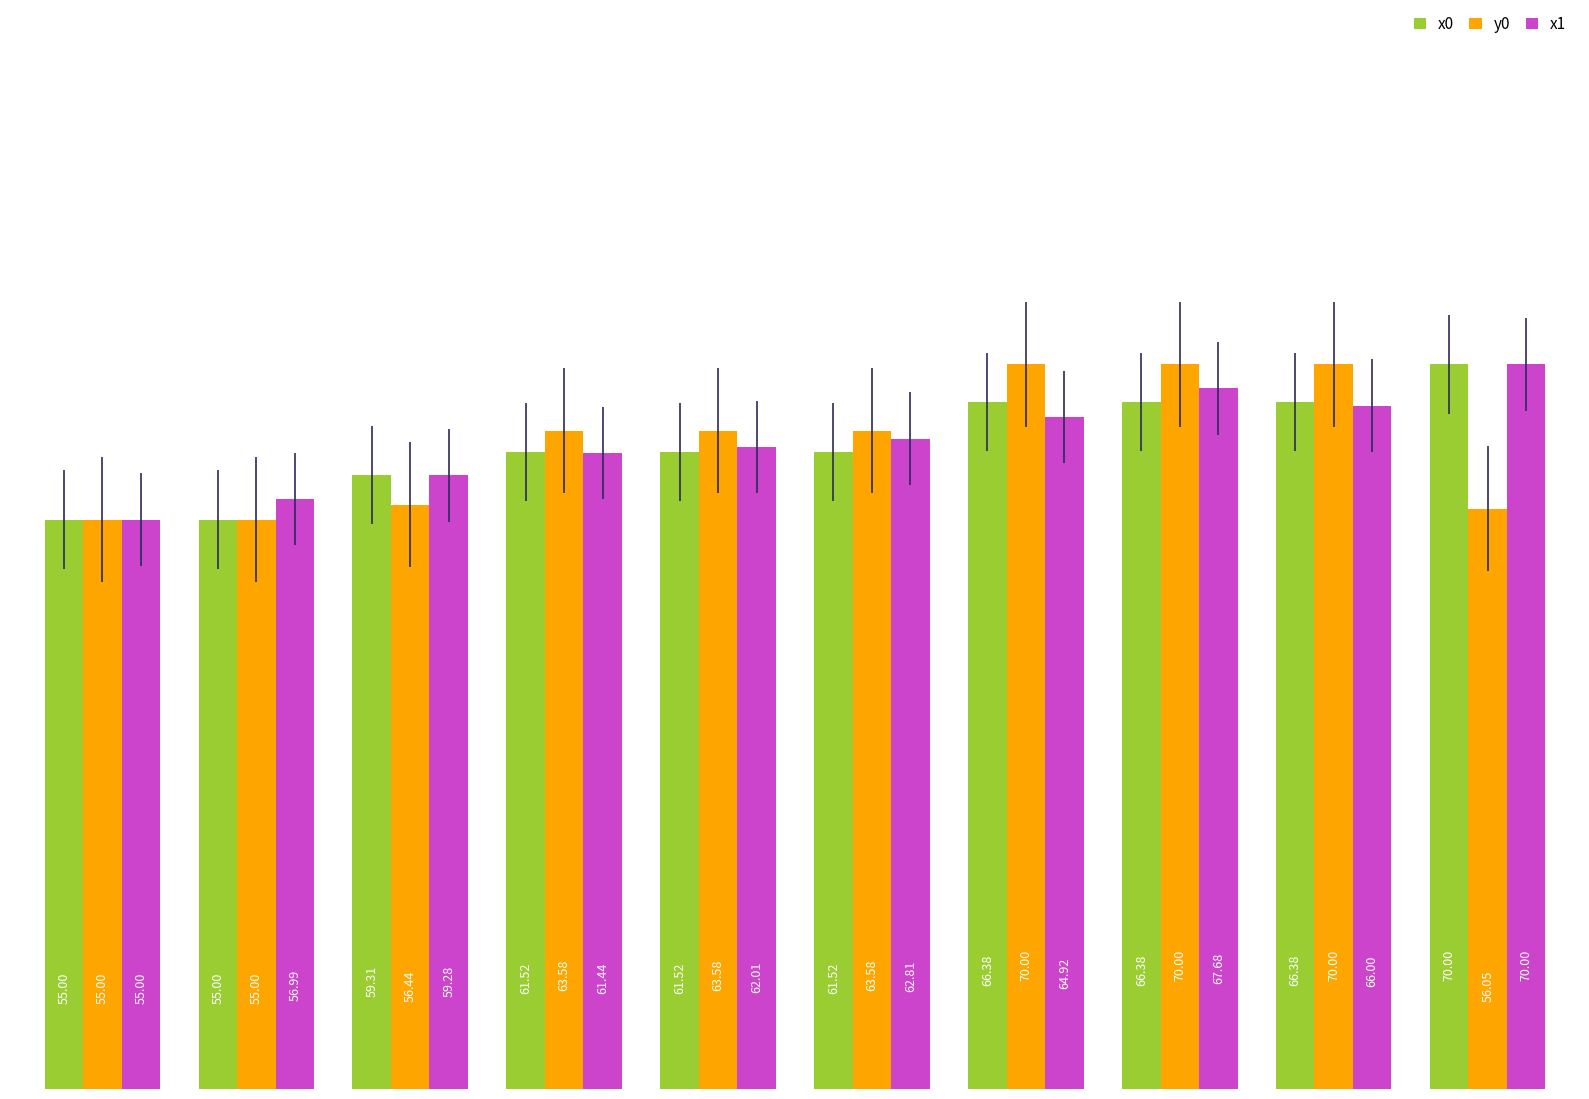

What is the difference between the maximum and minimum values in the y0 series?

15.0